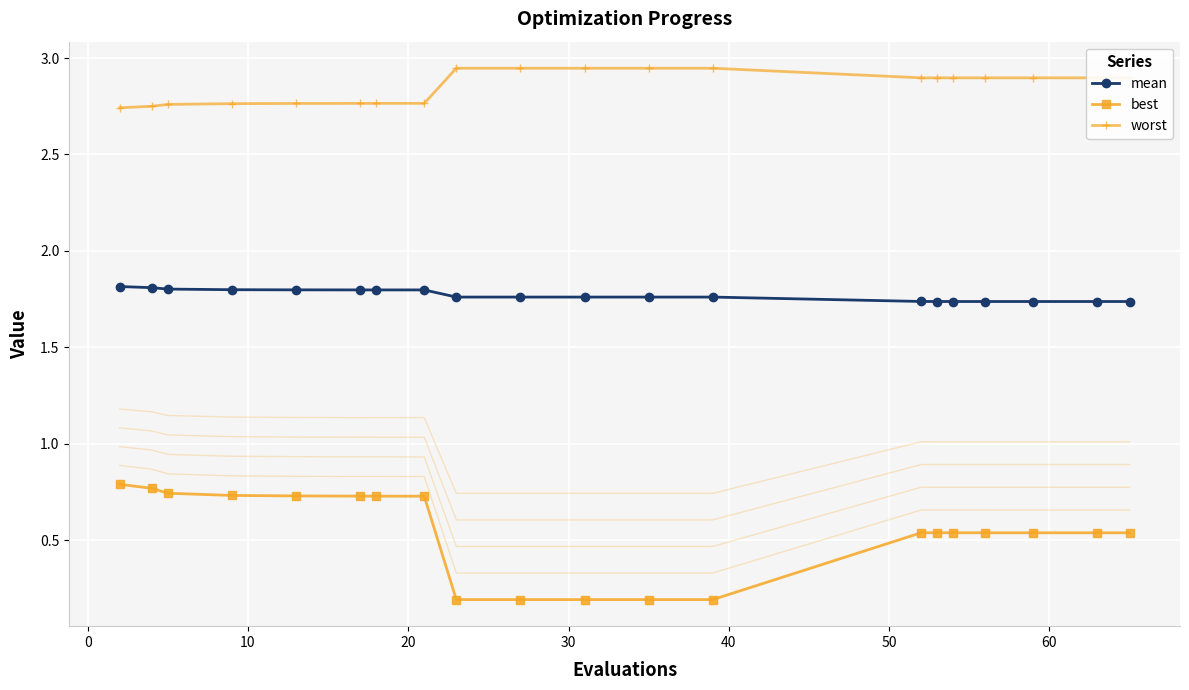

Is this an area chart (filled region under the line)?

No